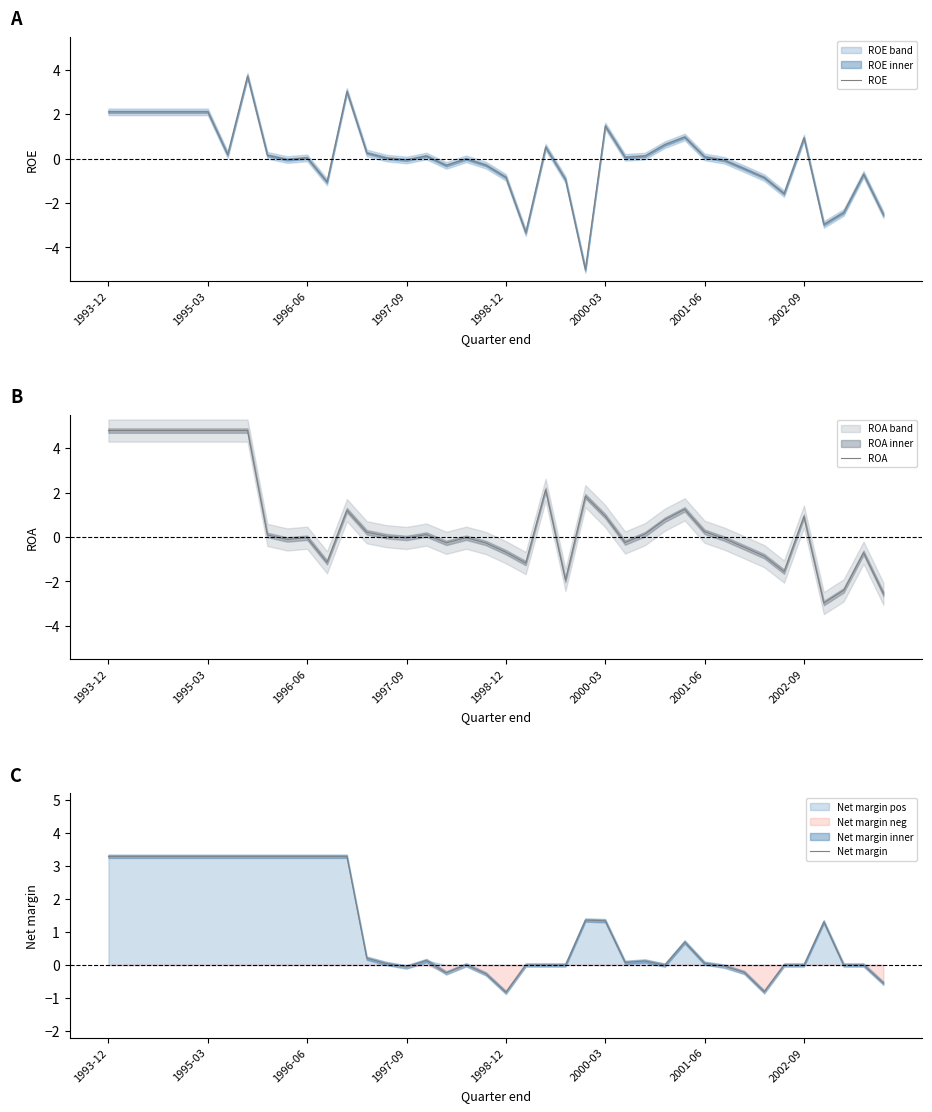

Where does the ROE series first go above 0?

1993-12